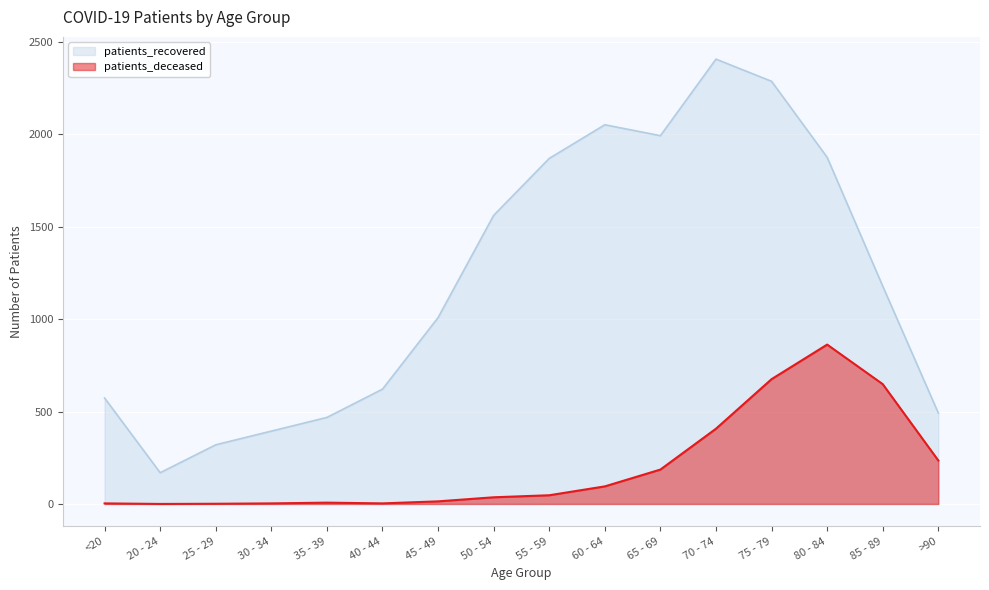

At which label is patients_recovered closest to 1287?

85 - 89